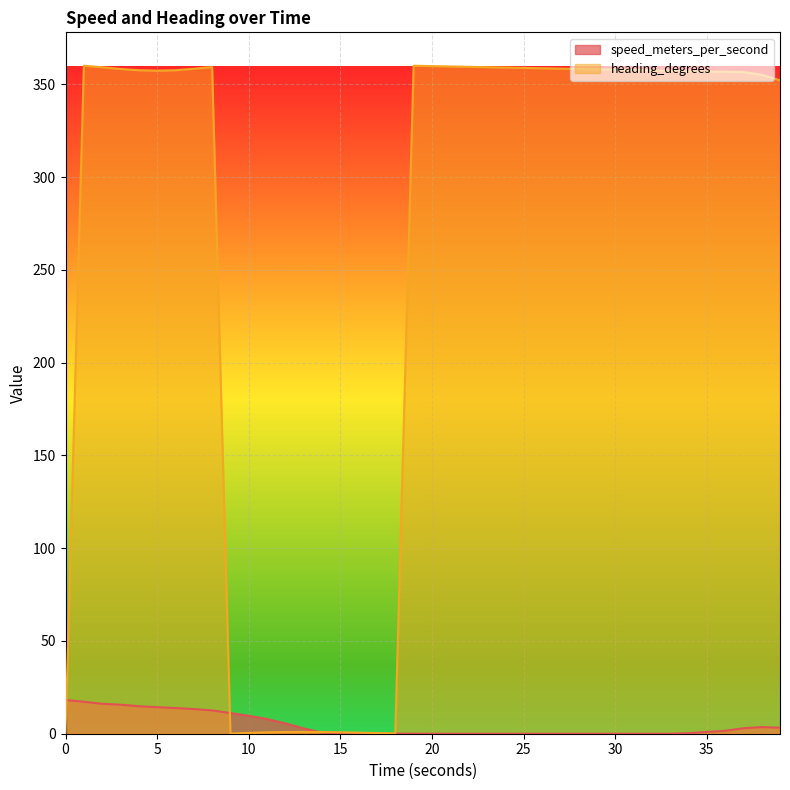

Which has a higher value, 30.0 or 25.0?

25.0